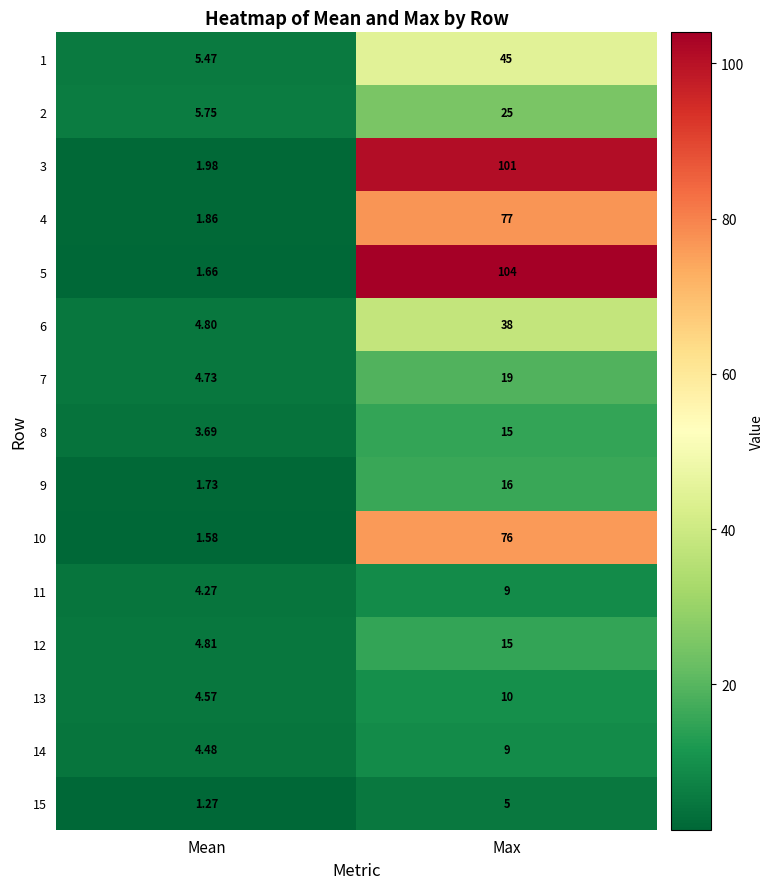

Rank the categories by 11 value from lowest to highest.

Mean, Max